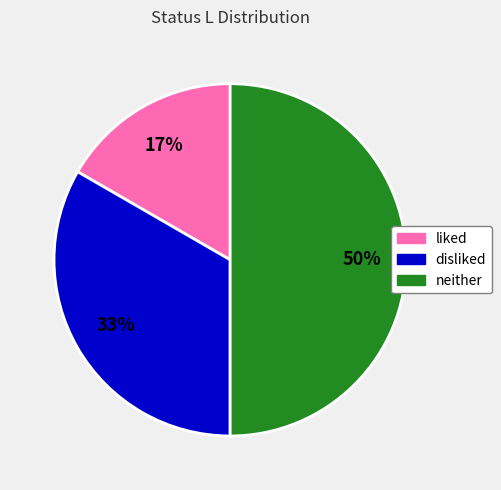

Count the number of slices in the pie.

3